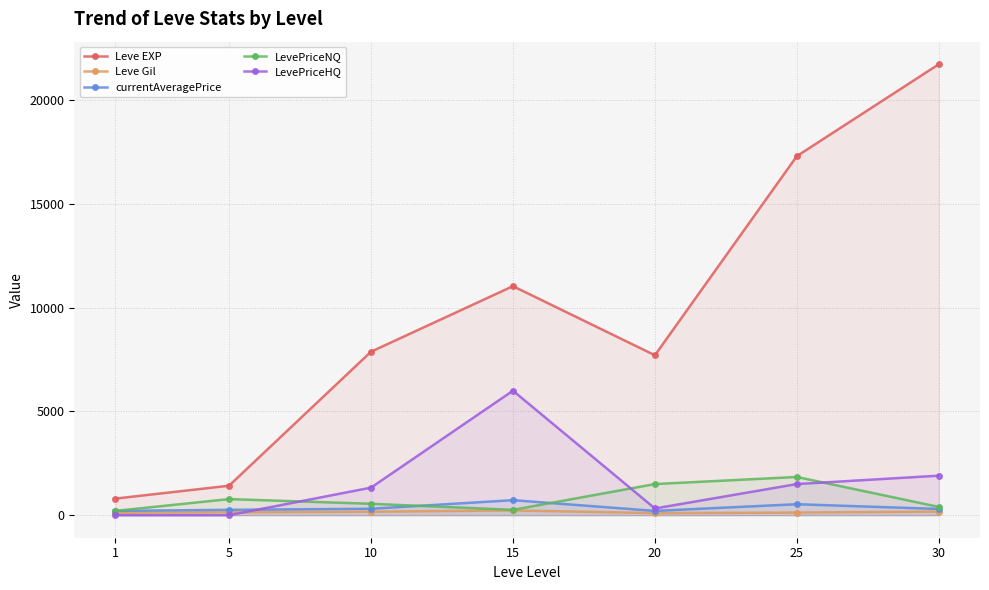

Reading left to right, what are all the values shown in this chart?

Leve EXP: 800.0	1420.0	7880.0	11040.0	7710.0	17310.0	21740.0
Leve Gil: 113.0	140.0	168.0	230.0	101.0	126.0	175.0
currentAveragePrice: 206.2	258.3	308.7	723.7	205.9	528.5	299.8
LevePriceNQ: 206.2	775.0	550.0	256.5	1500.0	1842.0	396.8
LevePriceHQ: 0.0	0.0	1326.7	6000.0	323.5	1500.0	1904.2